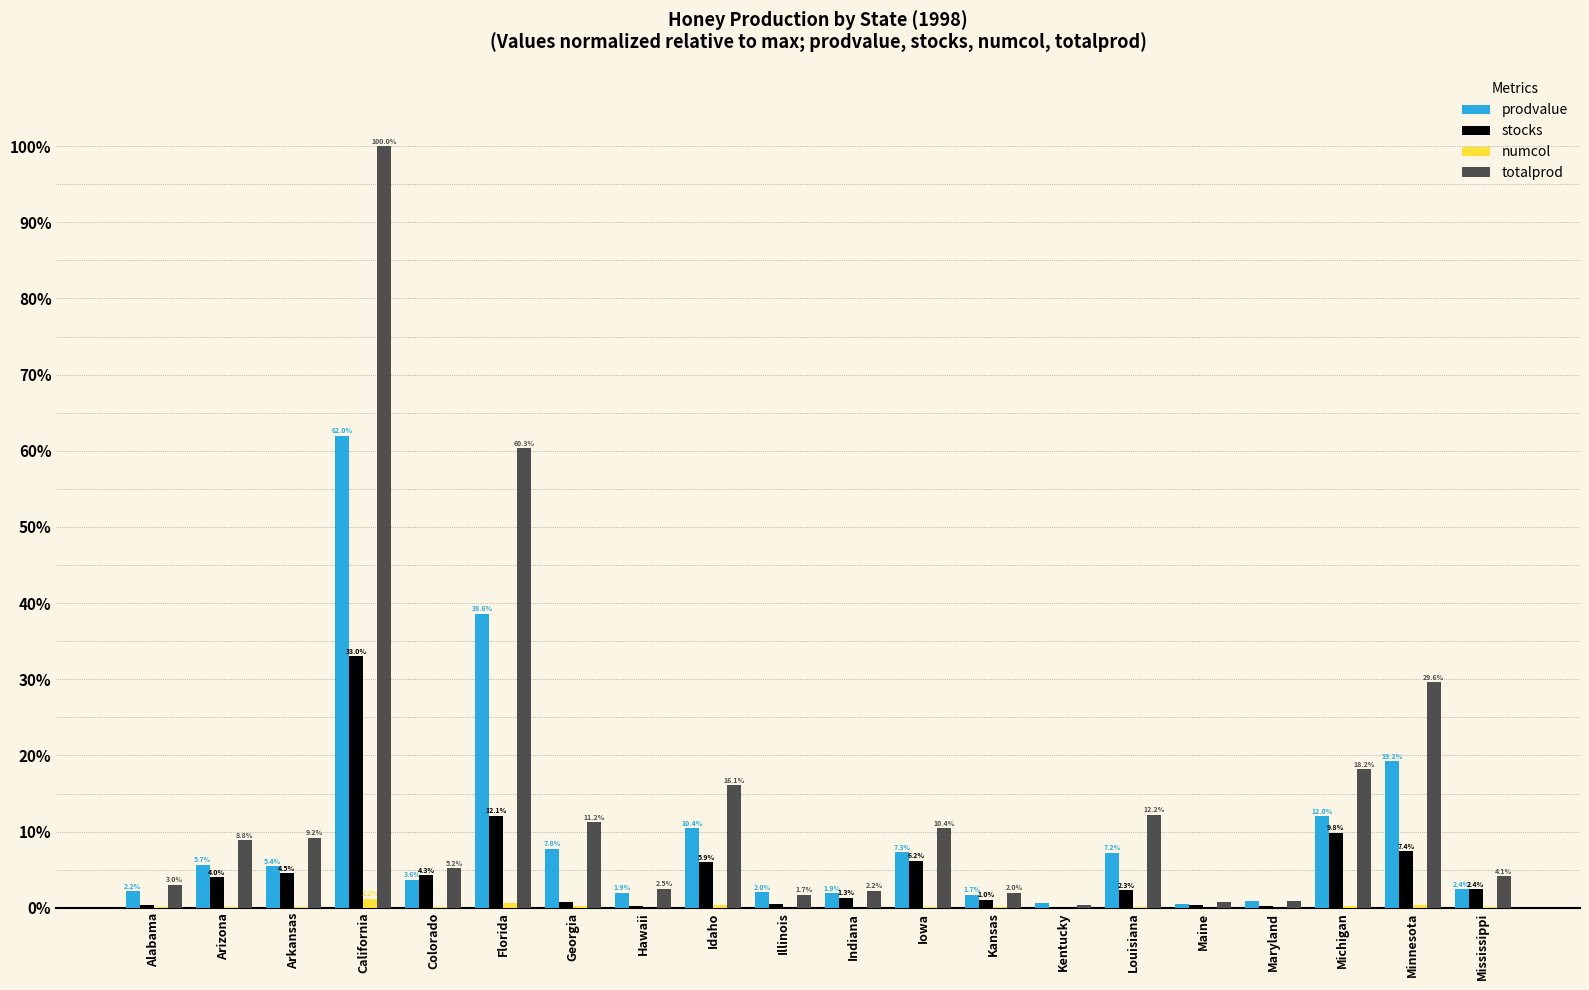

How many data points in prodvalue are above 5?

10